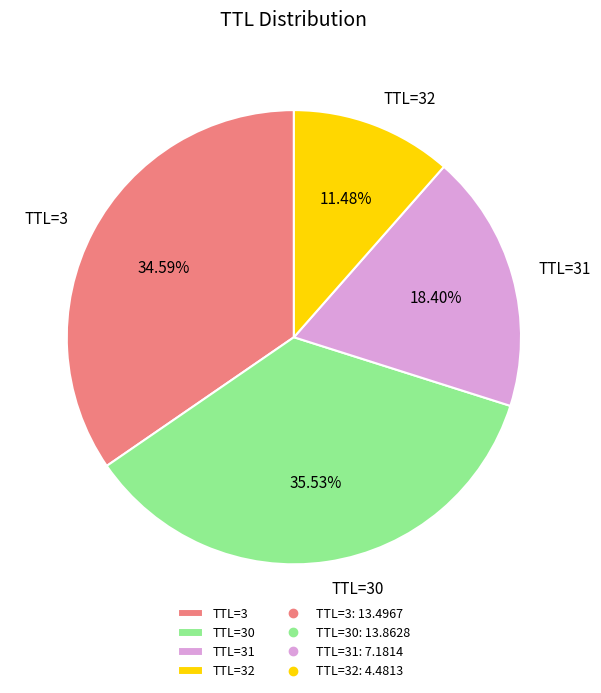

To the nearest percent, what is the average slice percentage?

25%